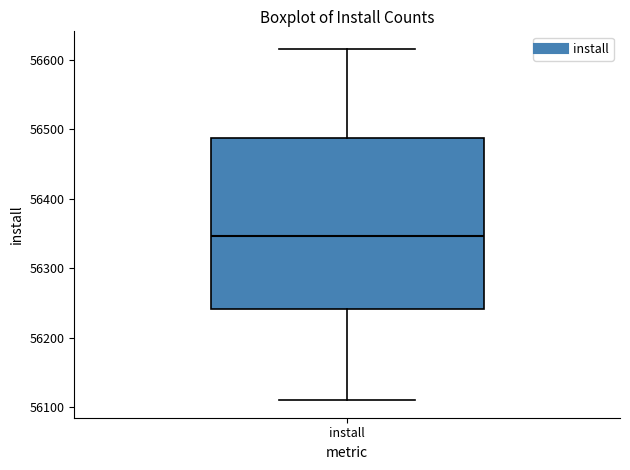

Transcribe this box plot: give where the median line is, the range the box spans, and where the two whiskers end, as read against the y-axis. The values are not printed on the chart, so give them approximately, as read against the axis.

median 56350, box 56240 to 56490, whiskers 56110 to 56620